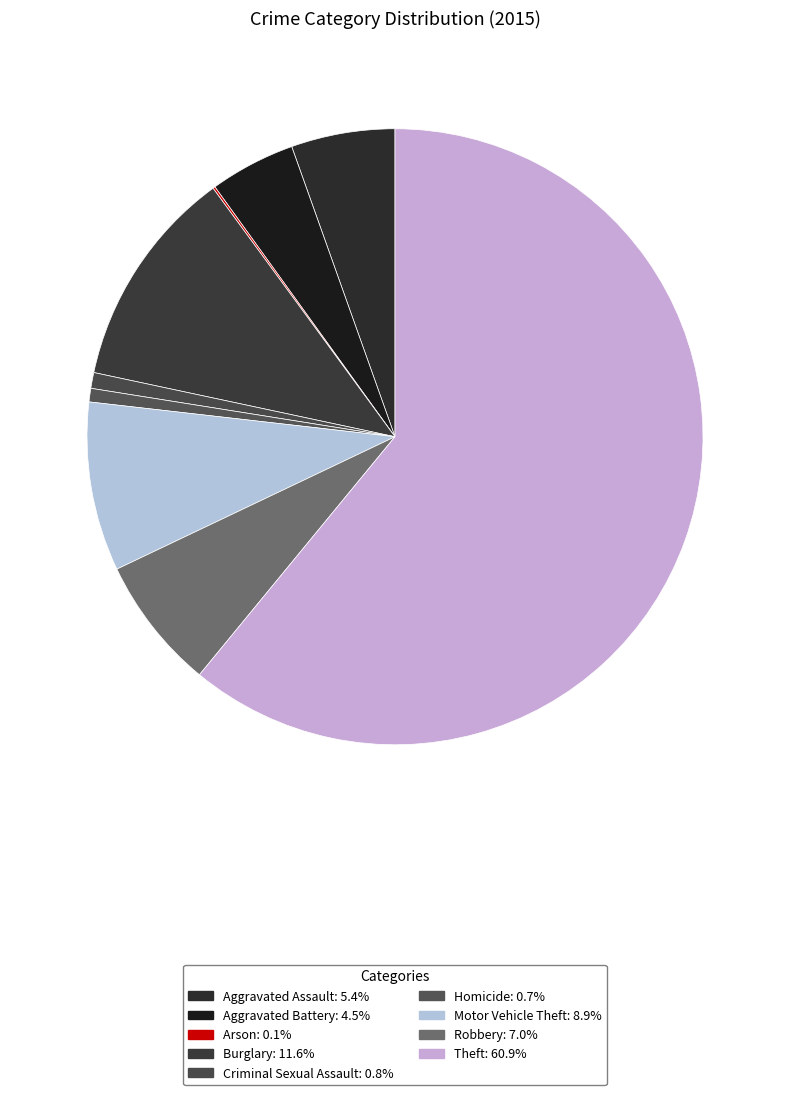

What is the largest slice in the pie chart?

Theft